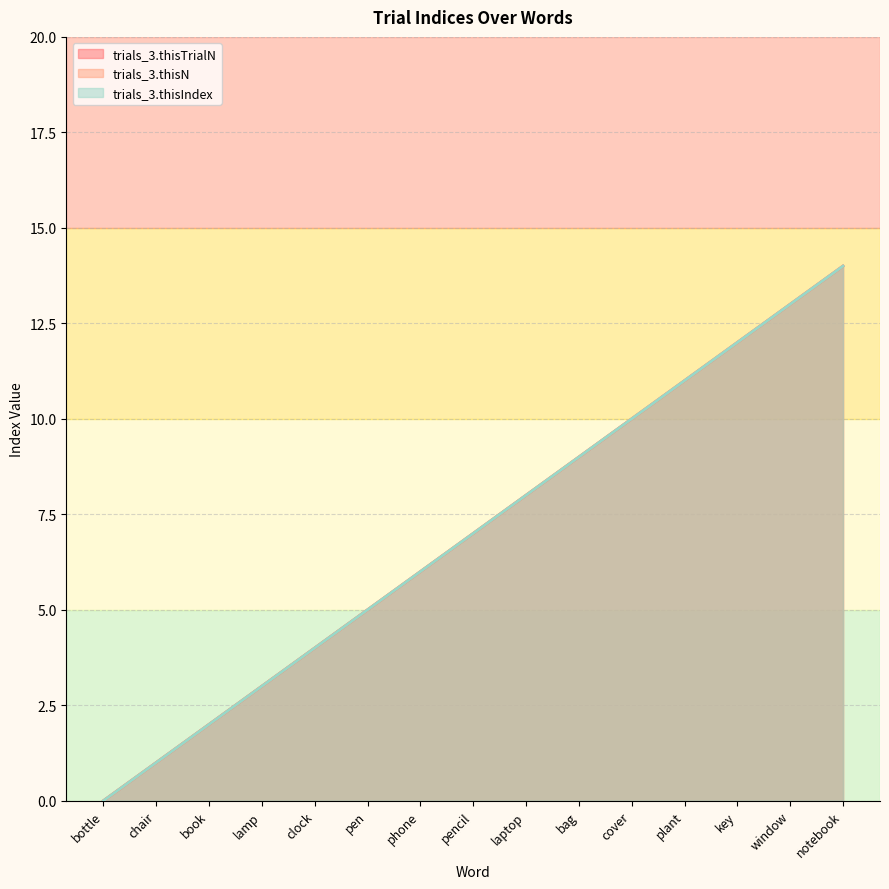

What is the label of the 15th point from the left?

notebook